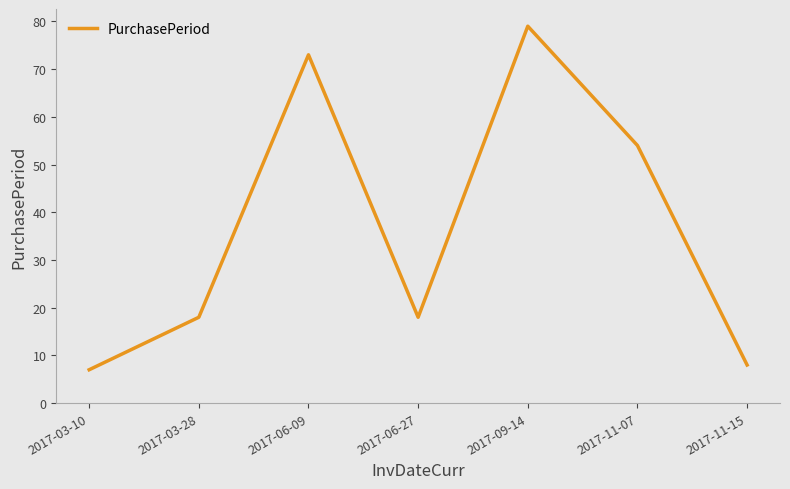

Is it true that the value at 2017-09-14 is 43?

False